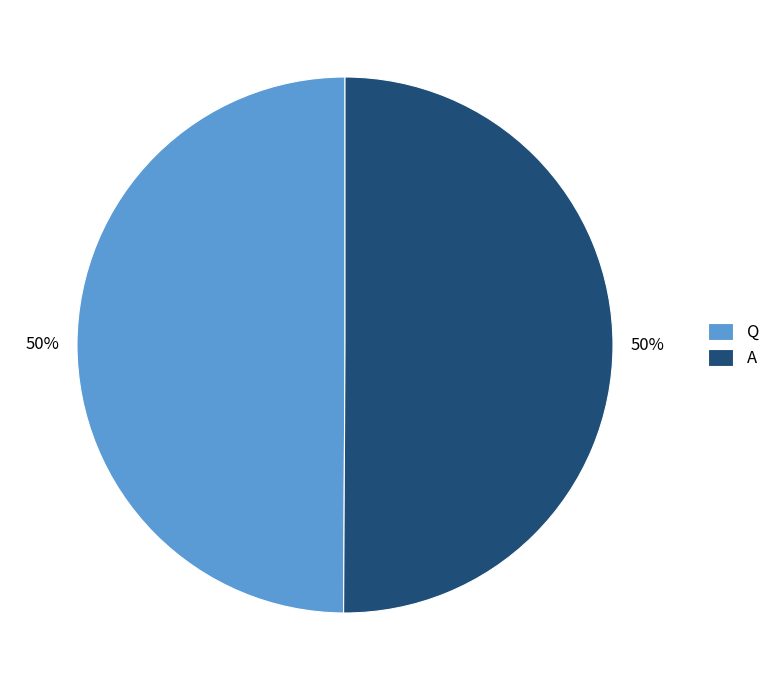

True or false: Q accounts for 50% of the total.

True